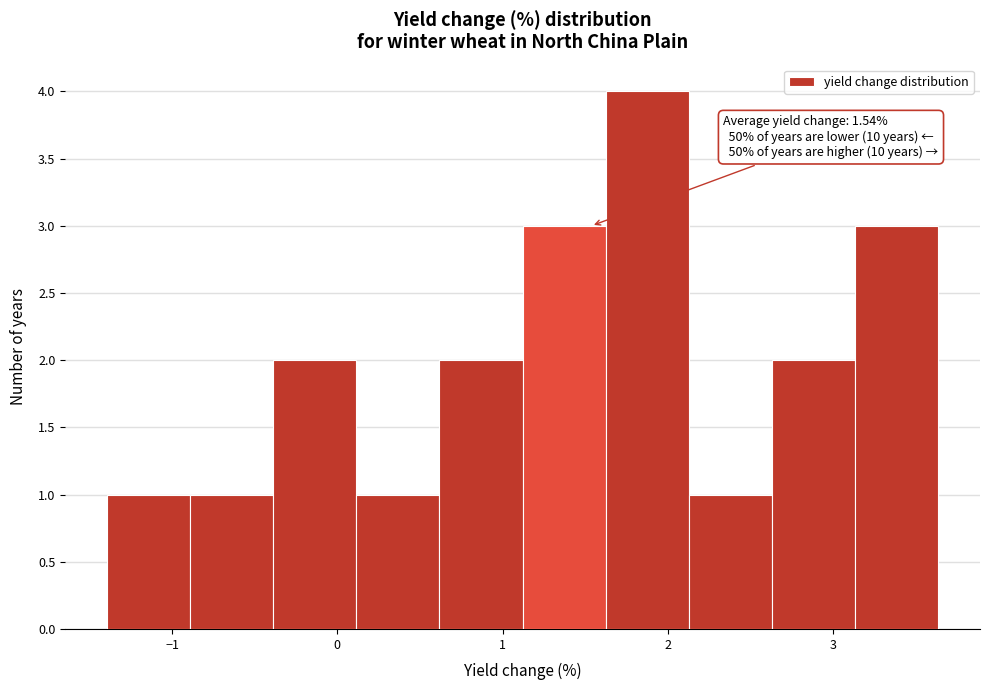

Which range on the x-axis has the tallest bar?

1.6 to 2.1